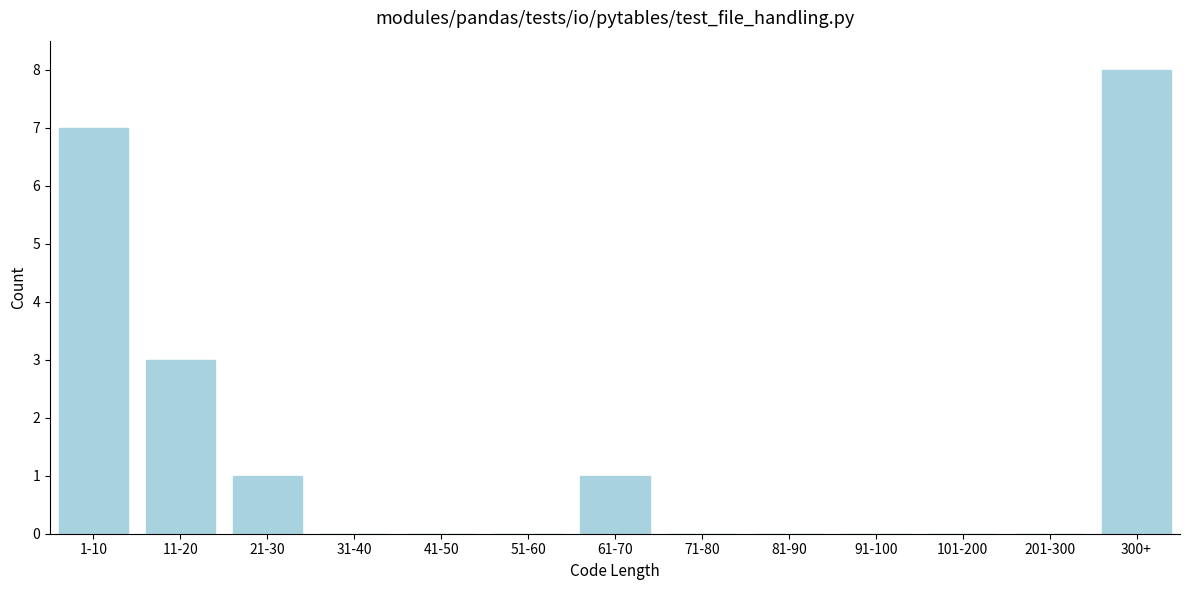

Reading left to right, extract all data points from this chart.

1-10=7	11-20=3	21-30=1	31-40=0	41-50=0	51-60=0	61-70=1	71-80=0	81-90=0	91-100=0	101-200=0	201-300=0	300+=8